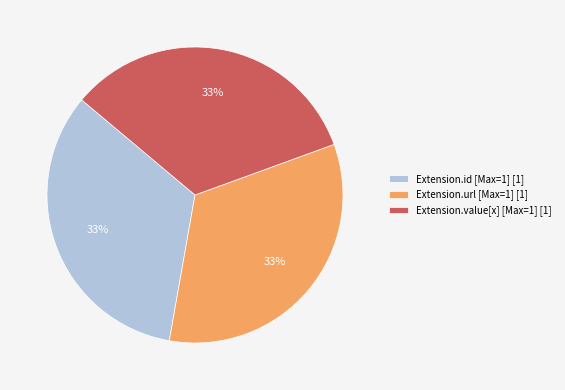

True or false: Extension.id [Max=1] [1] accounts for 20% of the total.

False